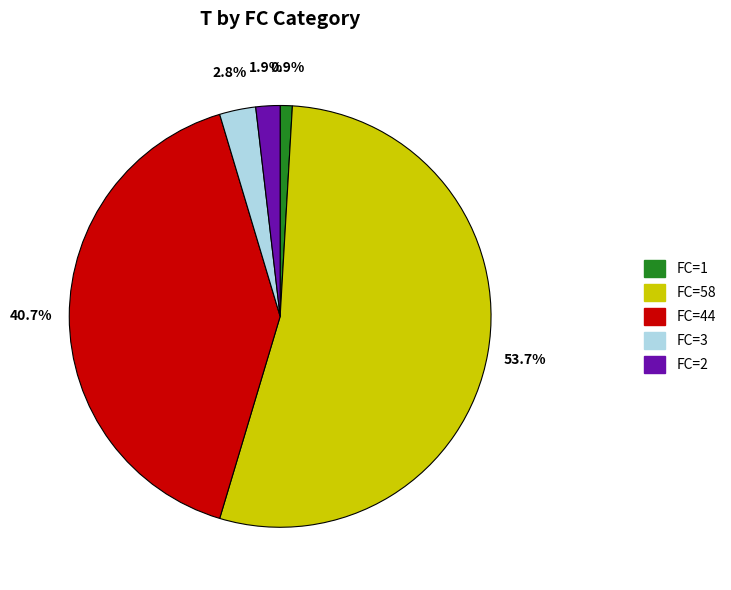

Combined, what portion of the pie is FC=58 and FC=2?

55.6%